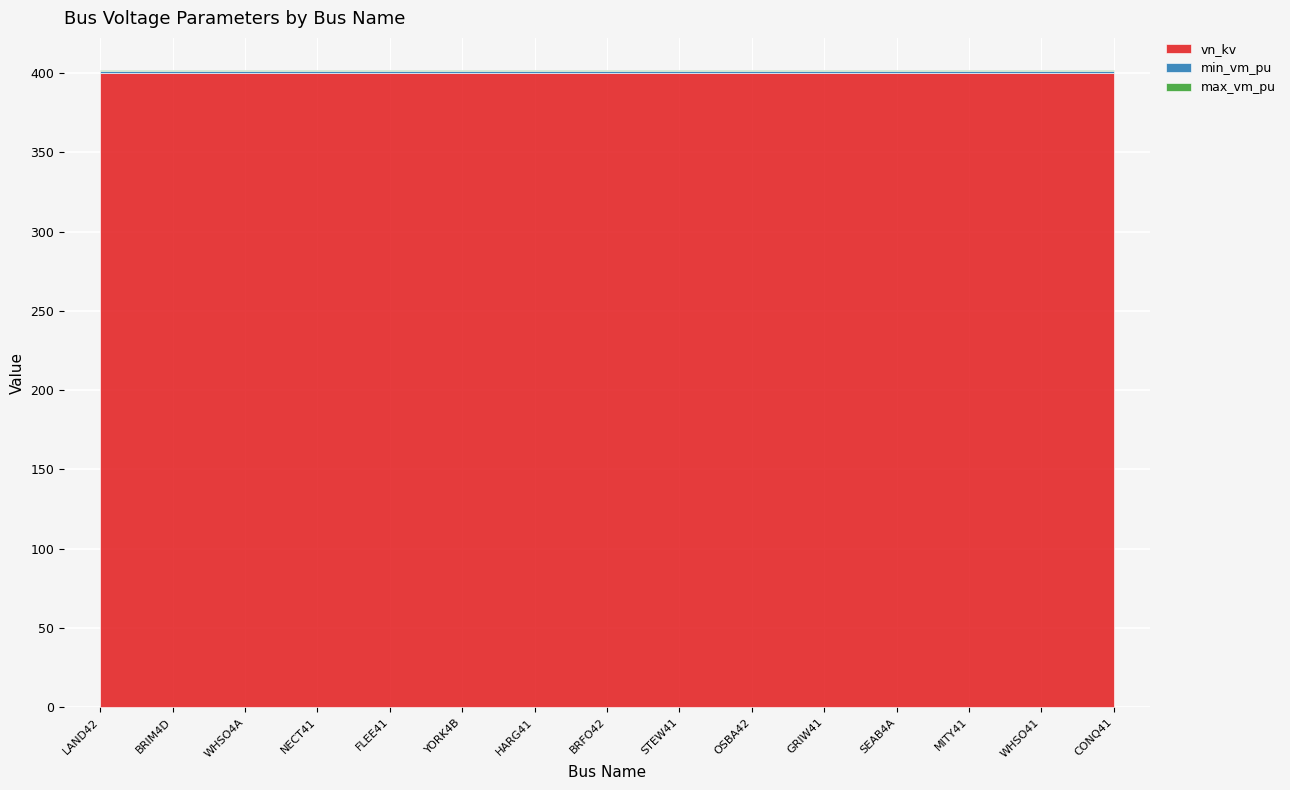

What is the label of the 13th point from the left?

MITY41